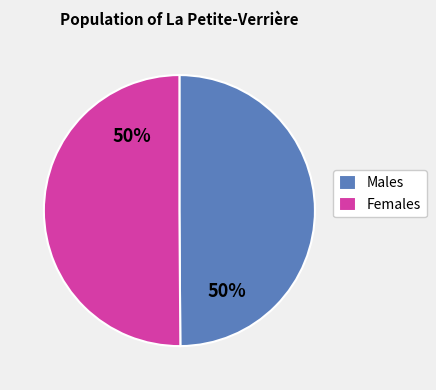

Approximately how many times larger is the value at Males compared to Females?

1.0